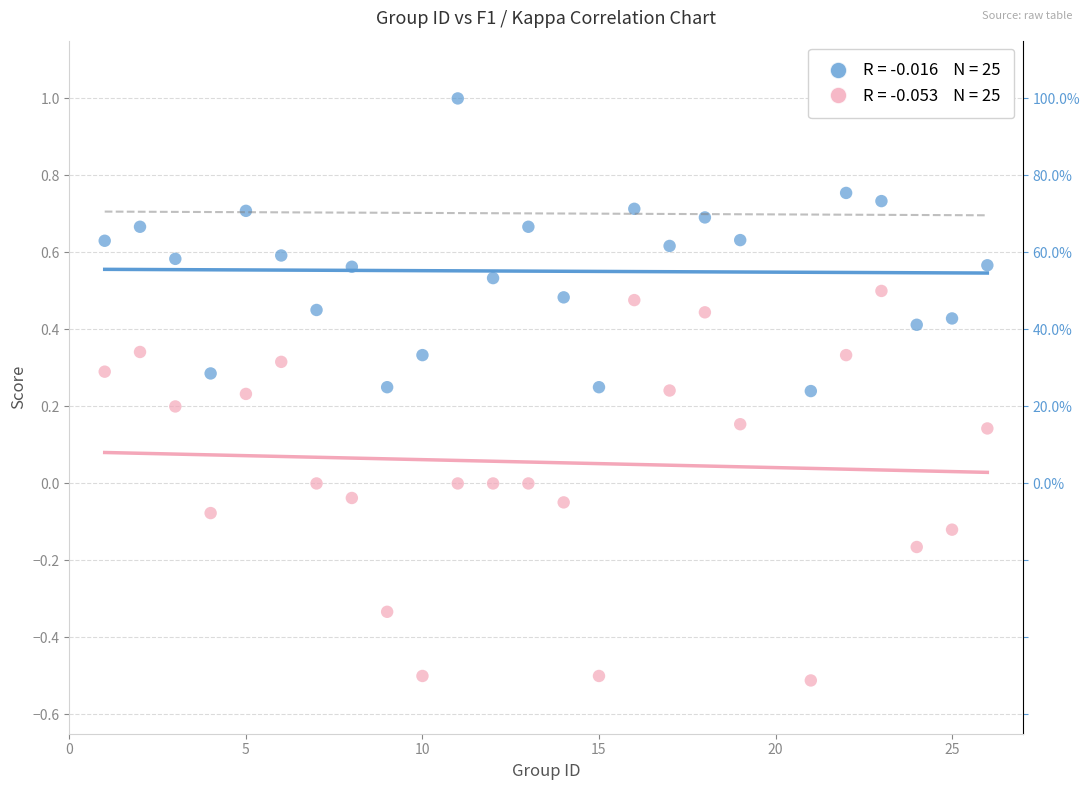

Across all data points, what is the range of X values (max minus min)?

25.0